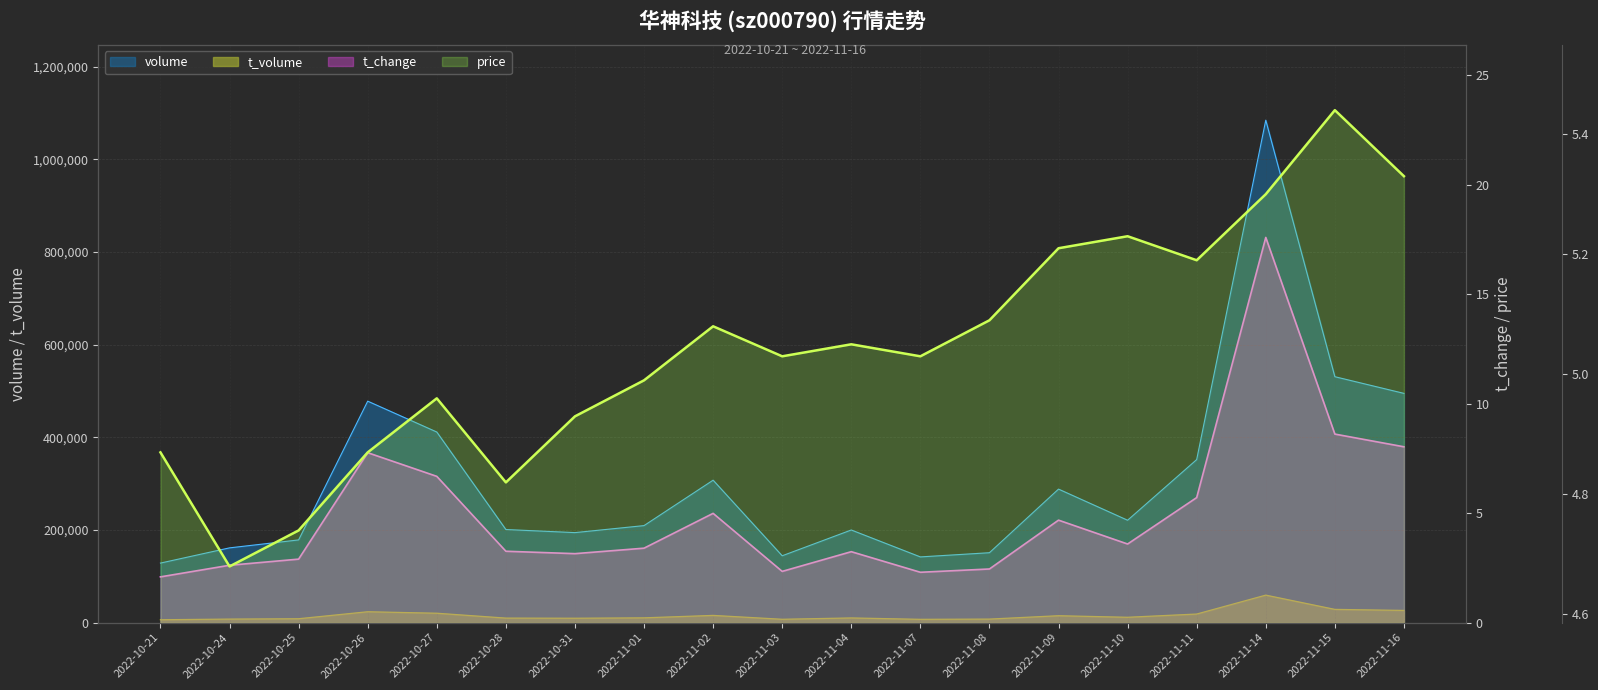

What are all the series names shown in the legend?

volume, t_volume, t_change, price